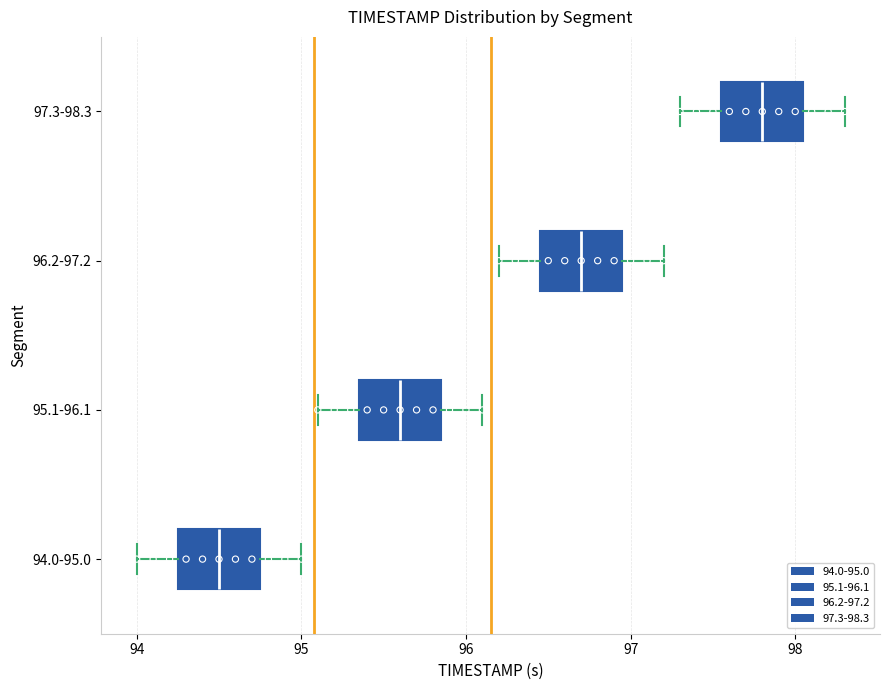

Reading bottom to top, transcribe this box plot: for each box, give where its median line is, the range the box spans, and where its two whiskers end, as read against the x-axis. The values are not printed on the chart, so give them approximately, as read against the axis.

94.0-95.0: median 94.5, box 94.3 to 94.8, whiskers 94.0 to 95.0
95.1-96.1: median 95.6, box 95.4 to 95.9, whiskers 95.1 to 96.1
96.2-97.2: median 96.7, box 96.5 to 97.0, whiskers 96.2 to 97.2
97.3-98.3: median 97.8, box 97.6 to 98.1, whiskers 97.3 to 98.3